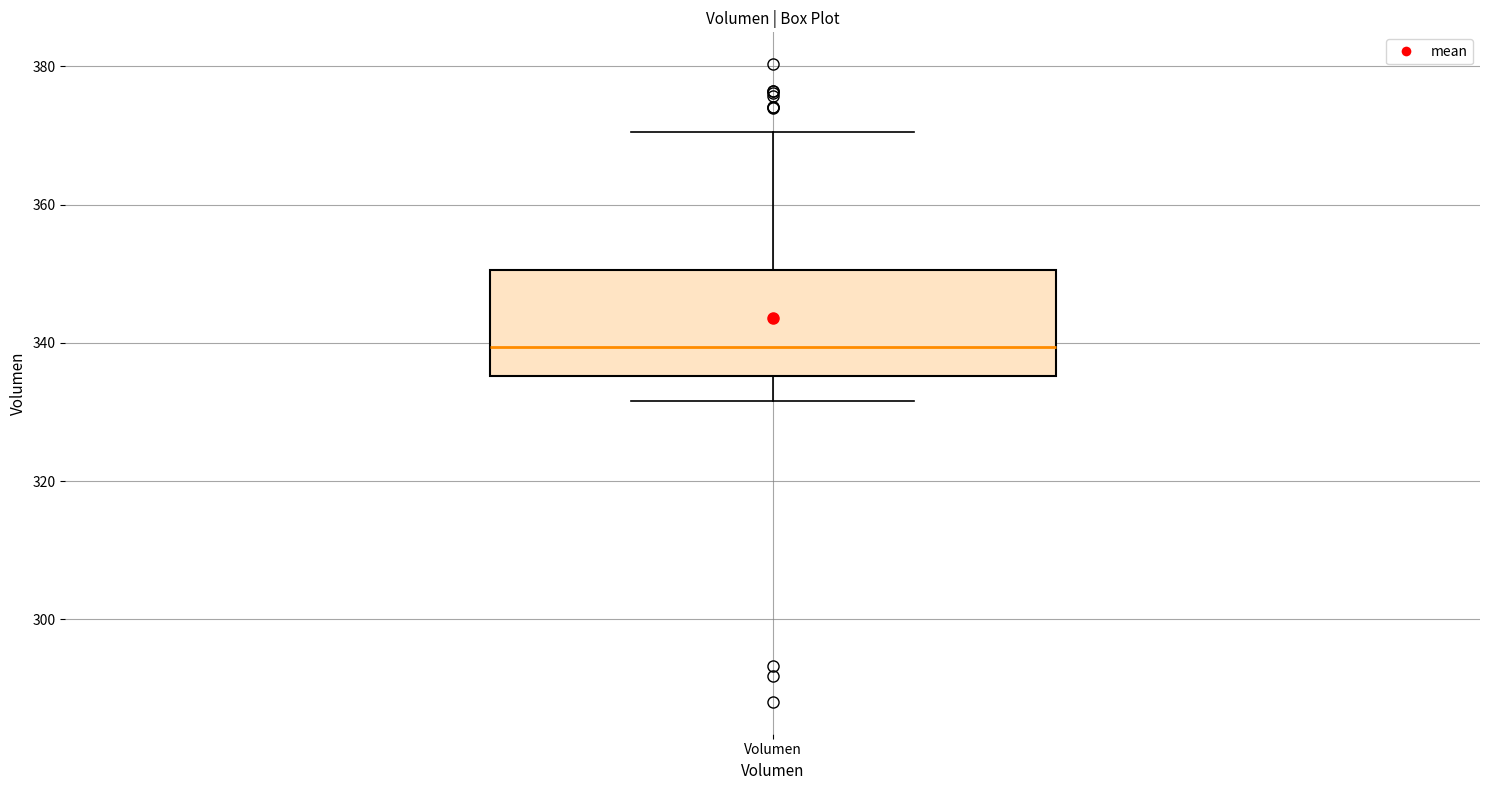

Transcribe this box plot: give where the median line is, the range the box spans, and where the two whiskers end, as read against the y-axis. The values are not printed on the chart, so give them approximately, as read against the axis.

median 340, box 336 to 350, whiskers 332 to 370